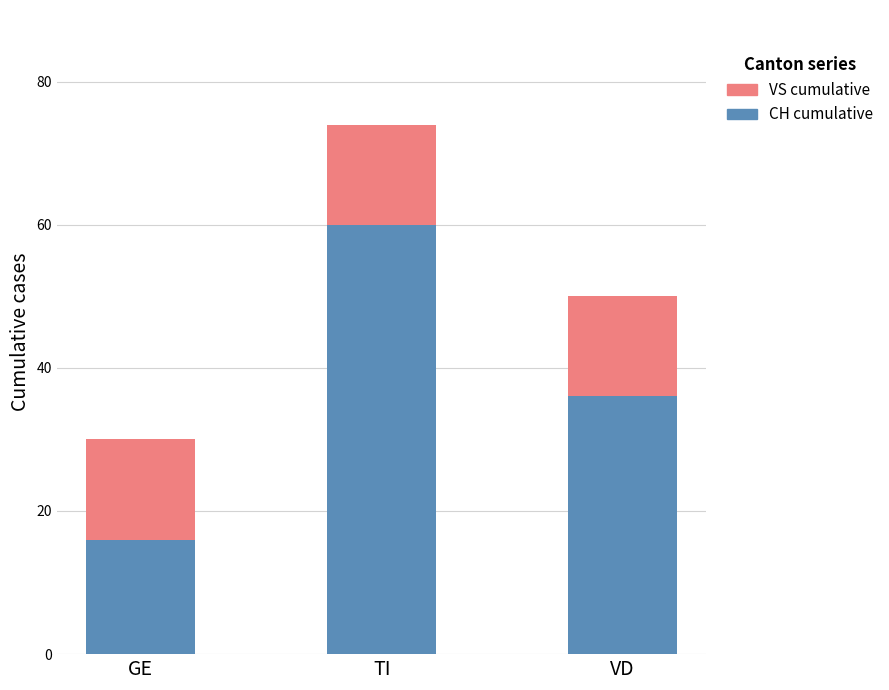

Does the chart contain any negative values?

No